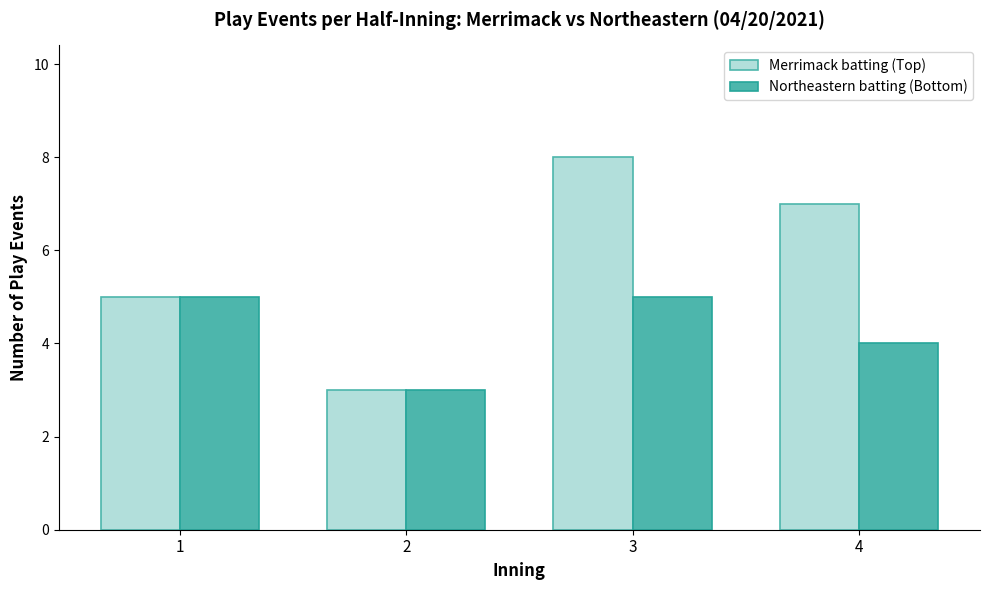

Rank the categories by Merrimack batting (Top) value from highest to lowest.

3, 4, 1, 2